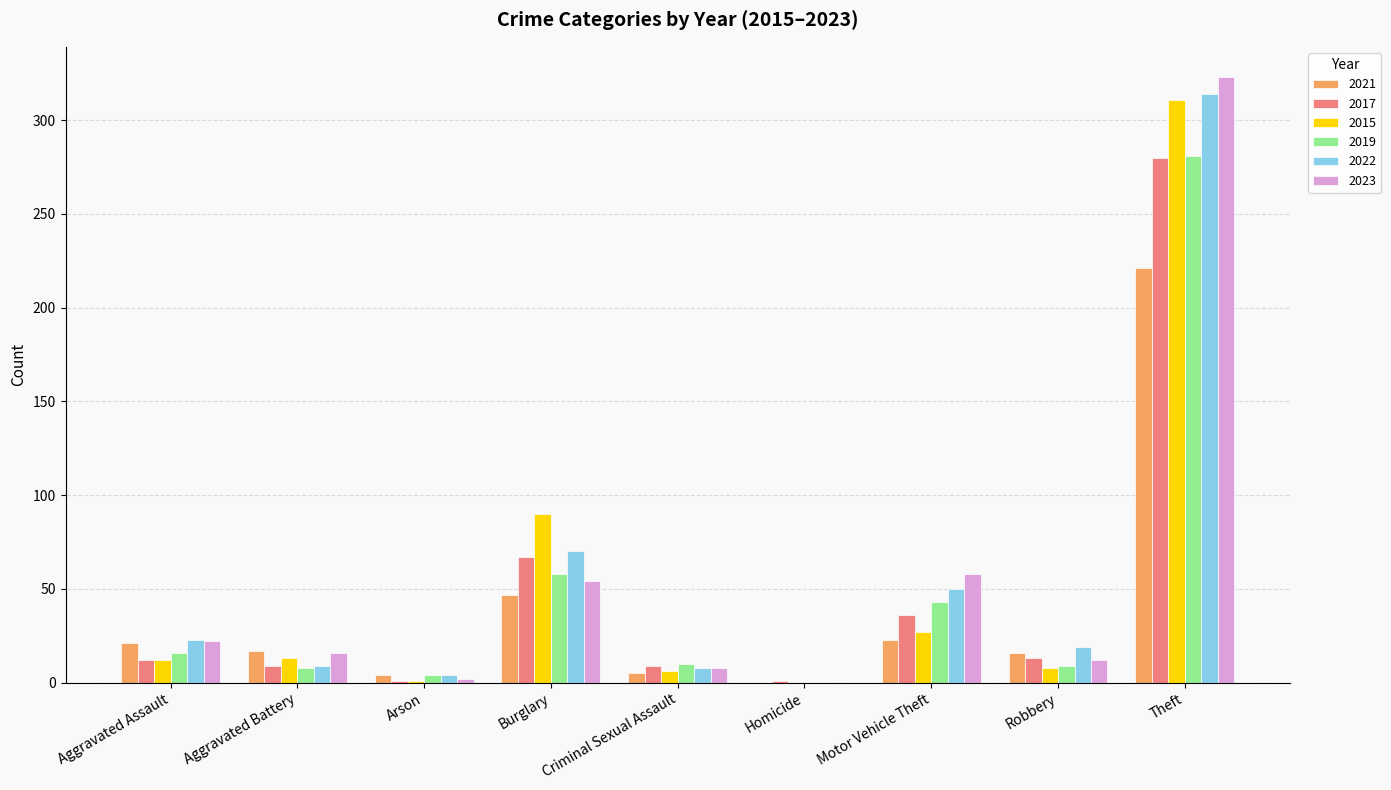

Are the bars grouped side by side (vs. stacked)?

Yes